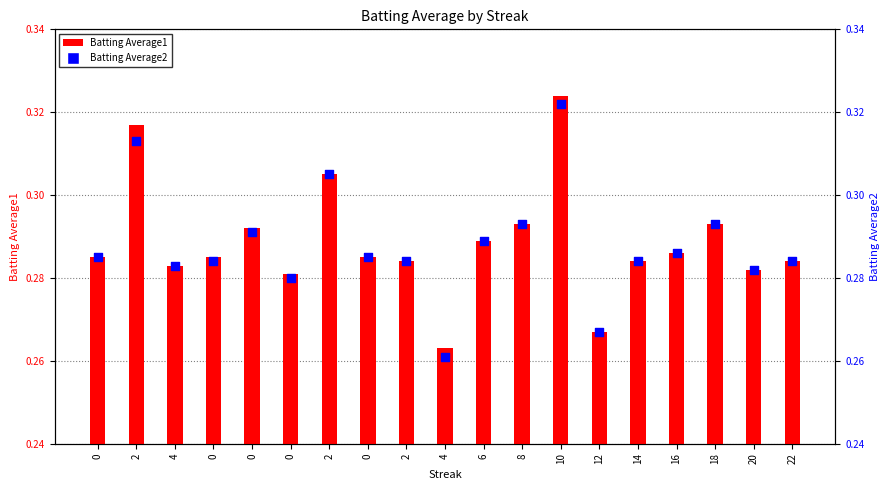

At which category is the sum across all series the highest?

10